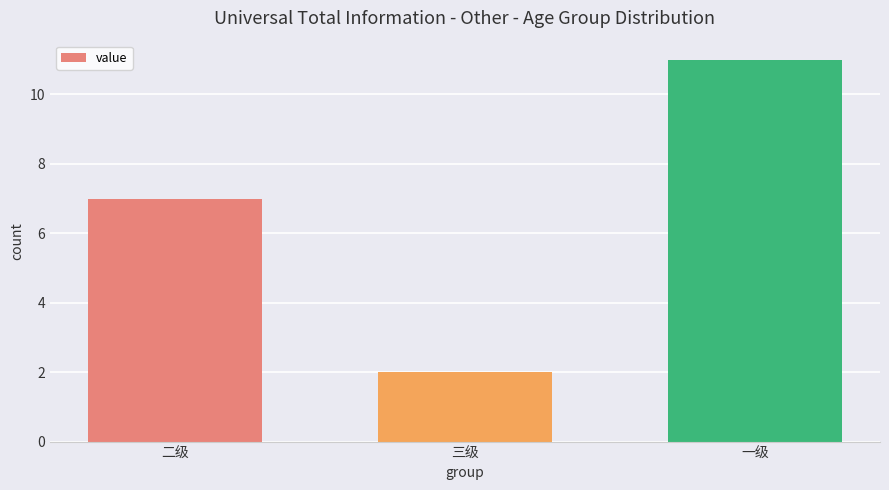

What value does the data have at 二级?

7